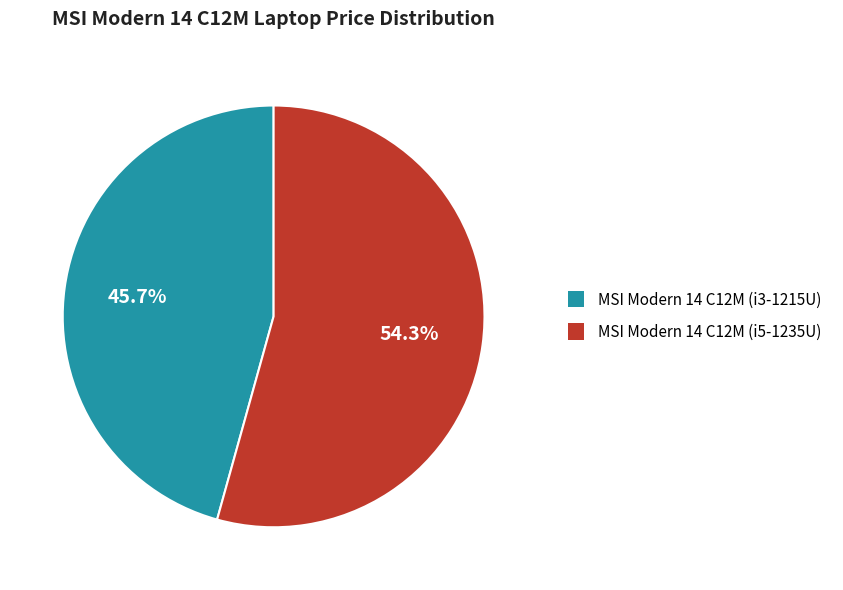

What is the smallest slice in the pie chart?

MSI Modern 14 C12M (i3-1215U)